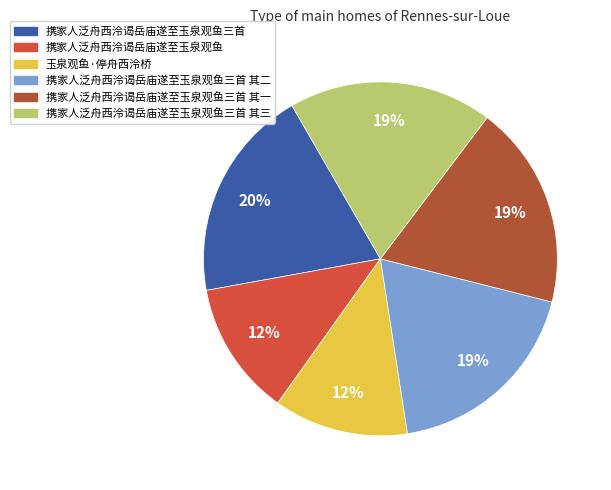

The 携家人泛舟西泠谒岳庙遂至玉泉观鱼三首 slice represents 7% of the pie. True or false?

False